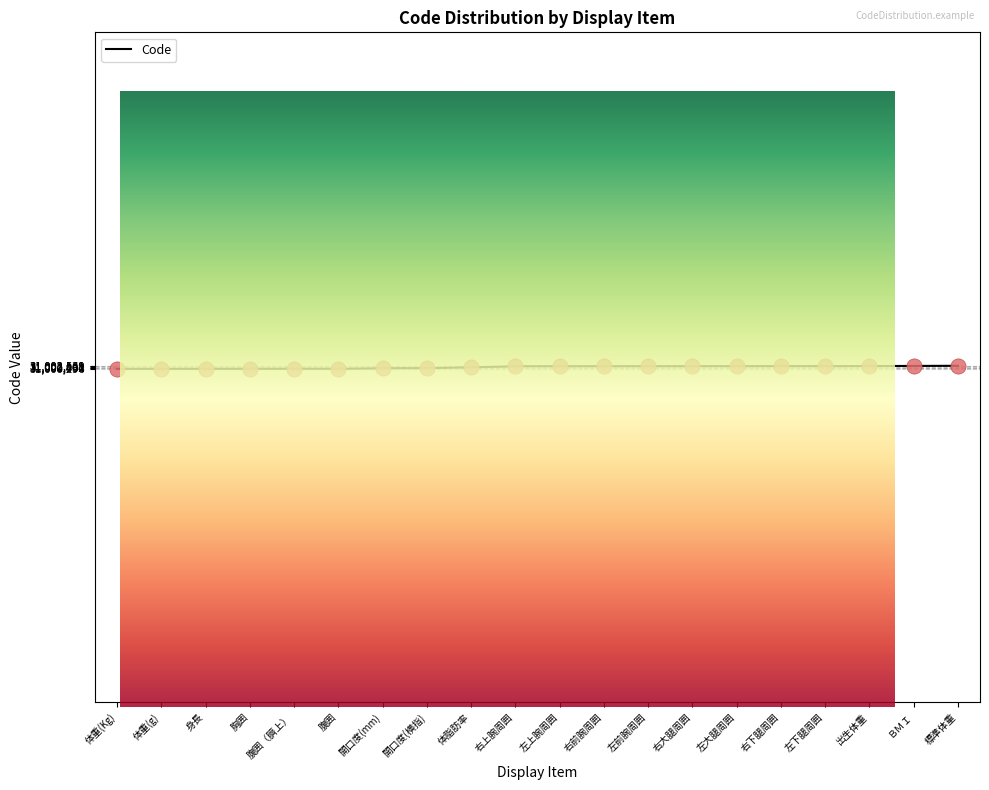

What is the ratio of the value at 右下腿周囲 to the value at 標準体重?

1.0